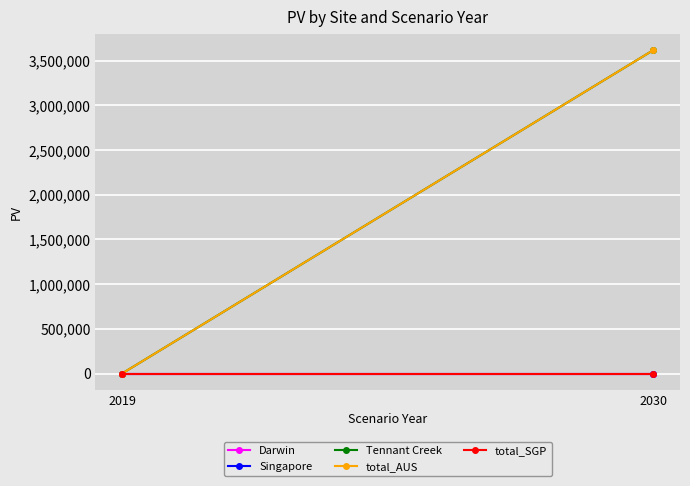

How many distinct data groups are displayed?

5